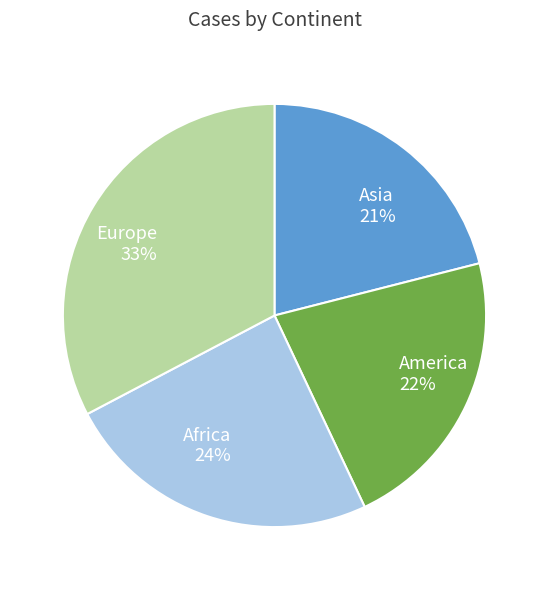

Does Europe account for over 50% of the chart?

No